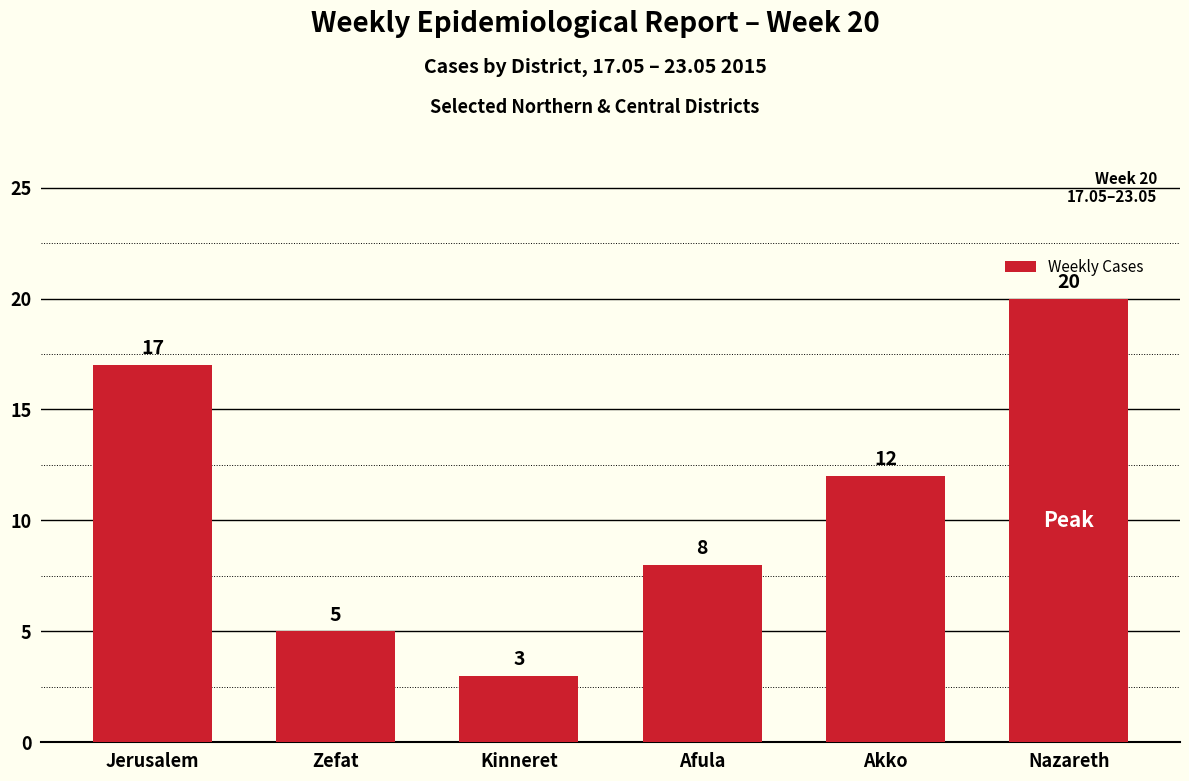

Count the values in the range 5 to 17.

4